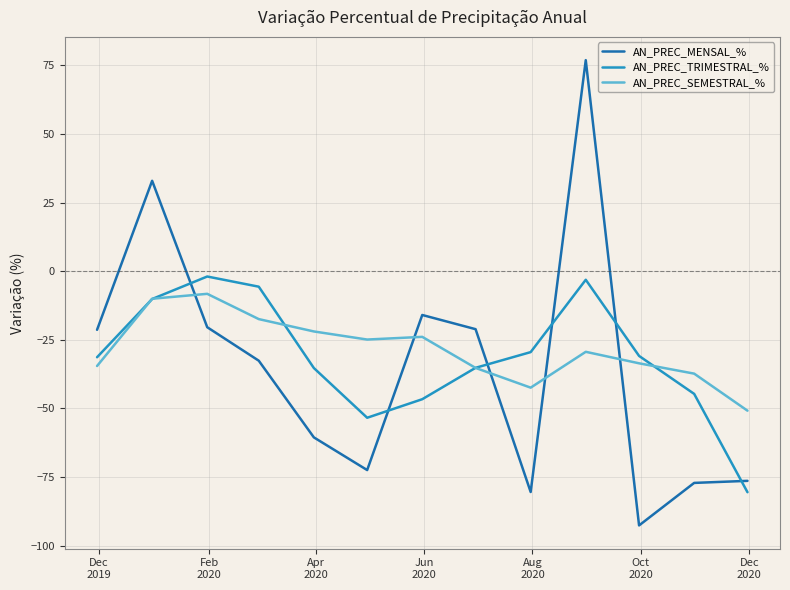

What is the greatest value displayed?

76.9